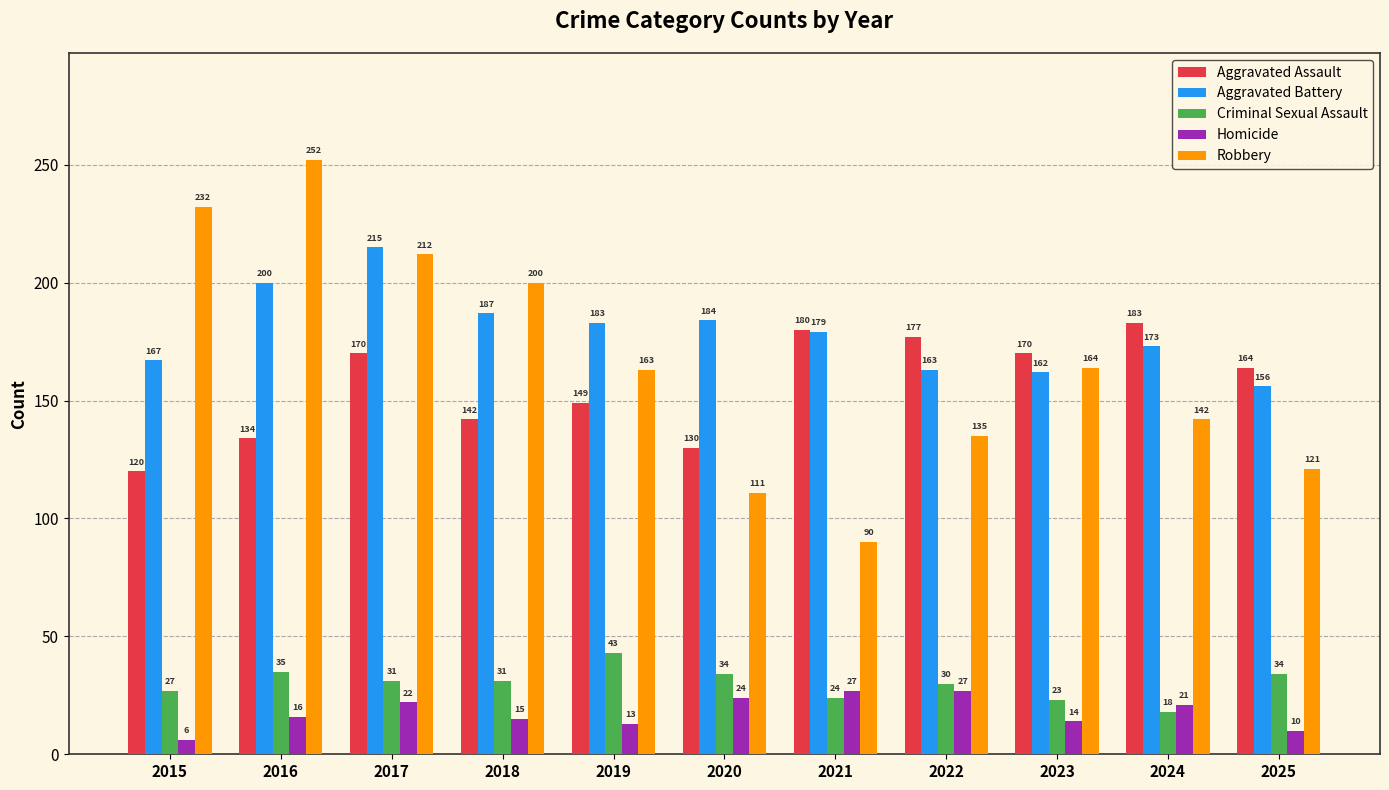

List the series in order of their peak value, lowest first.

Homicide, Criminal Sexual Assault, Aggravated Assault, Aggravated Battery, Robbery